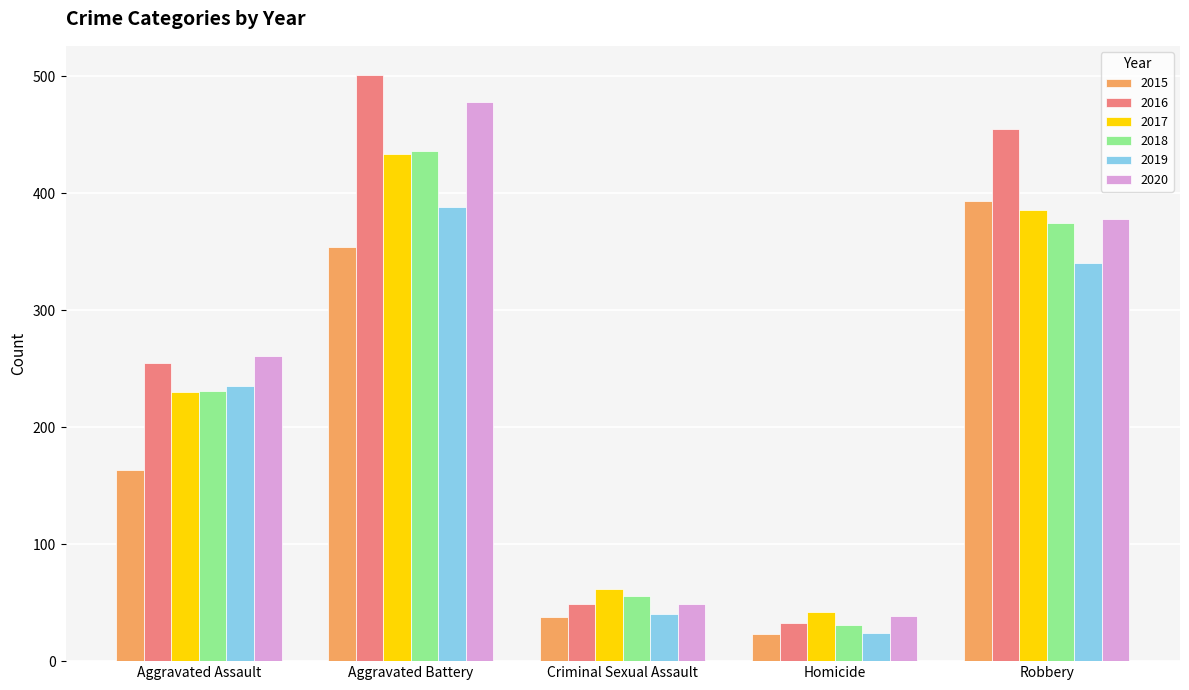

At which category does the chart reach its peak across all series?

Aggravated Battery